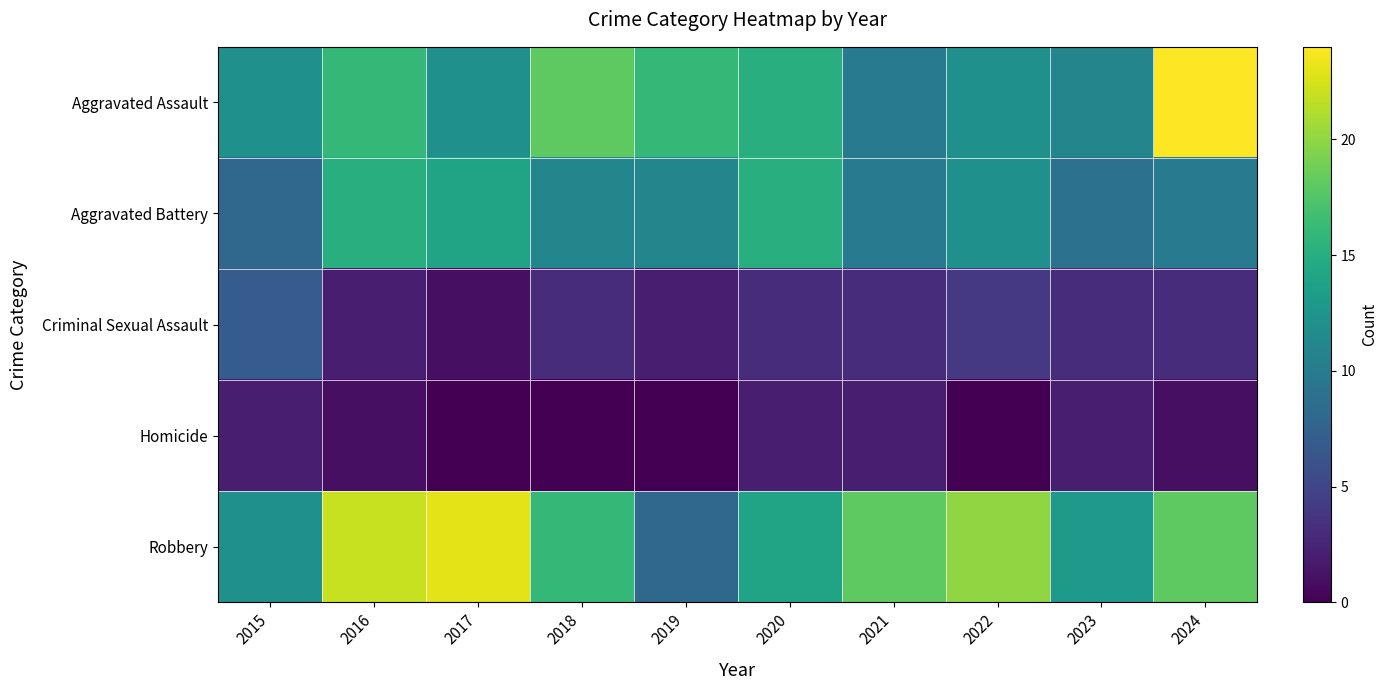

Rank the series at 2019 from highest to lowest value.

Aggravated Assault, Aggravated Battery, Robbery, Criminal Sexual Assault, Homicide